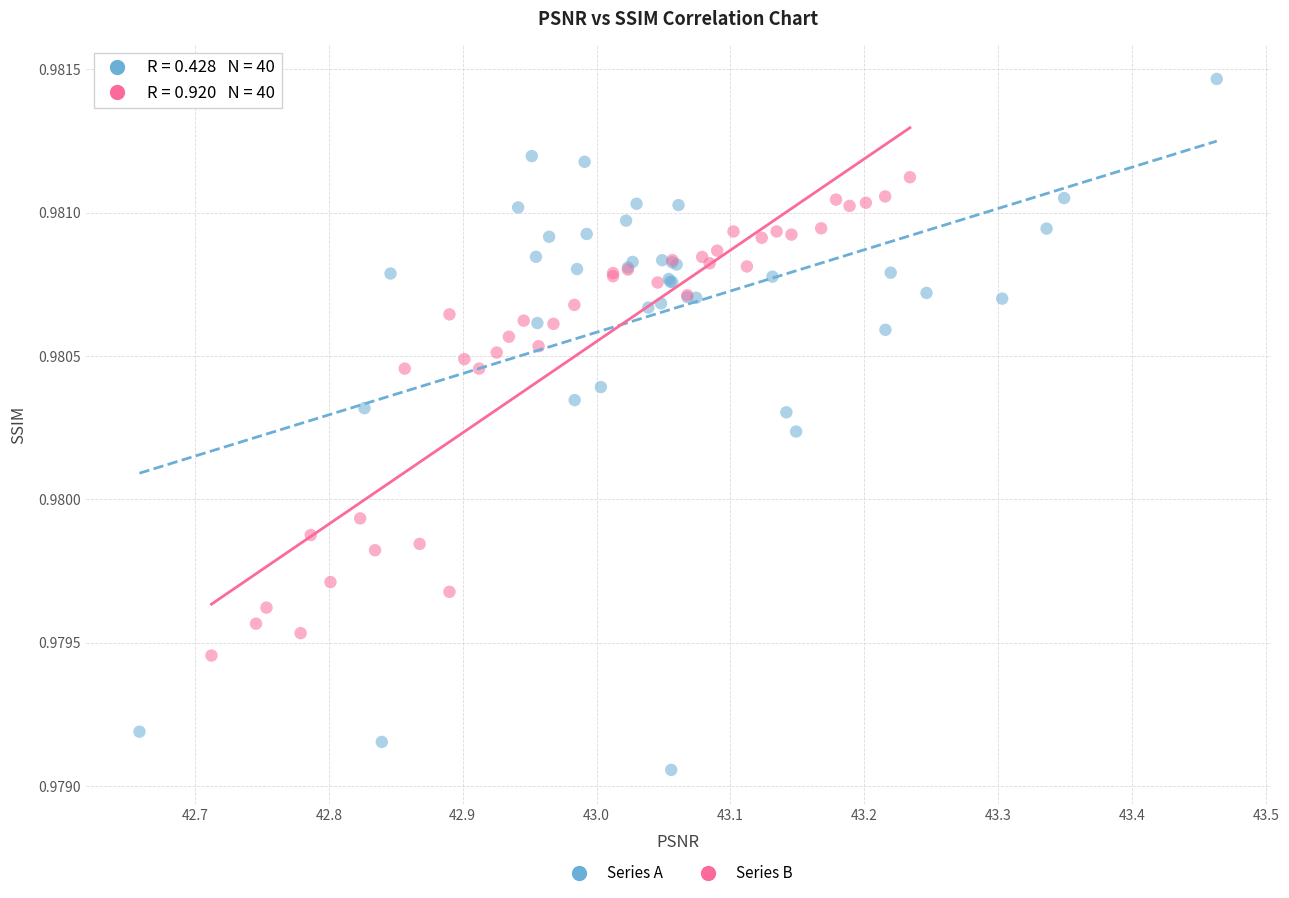

Which series reaches the maximum Y coordinate?

Series A